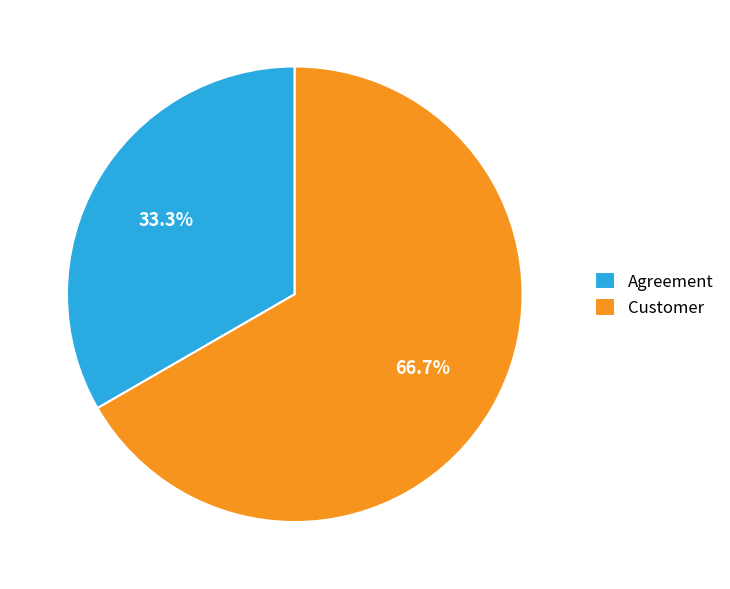

How much of the chart is everything except Customer?

33.3%